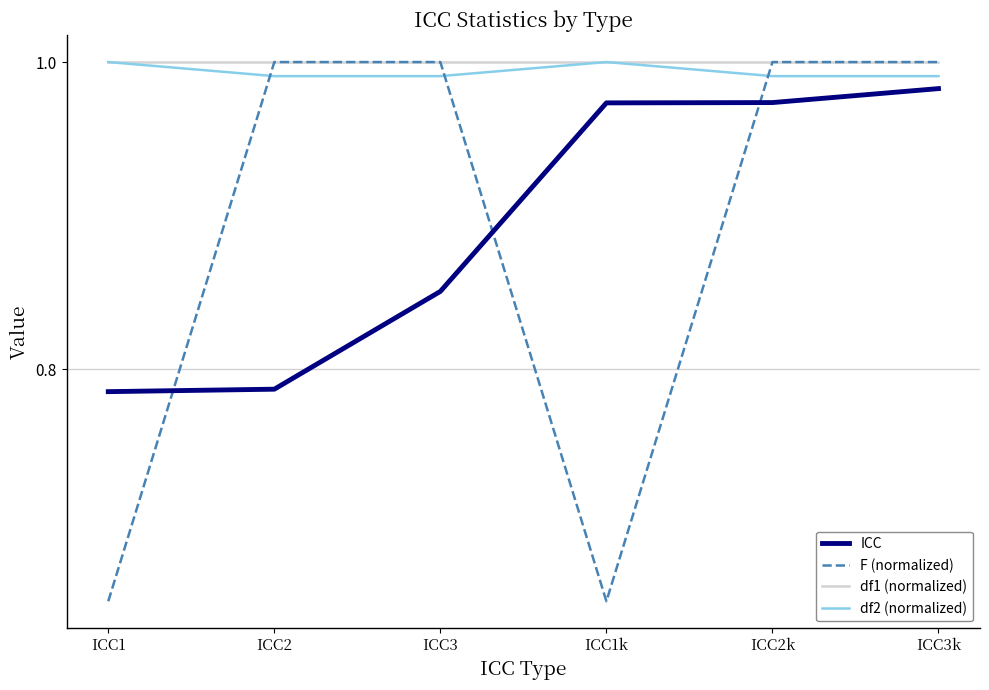

How many times do F (normalized) and ICC cross each other?

3